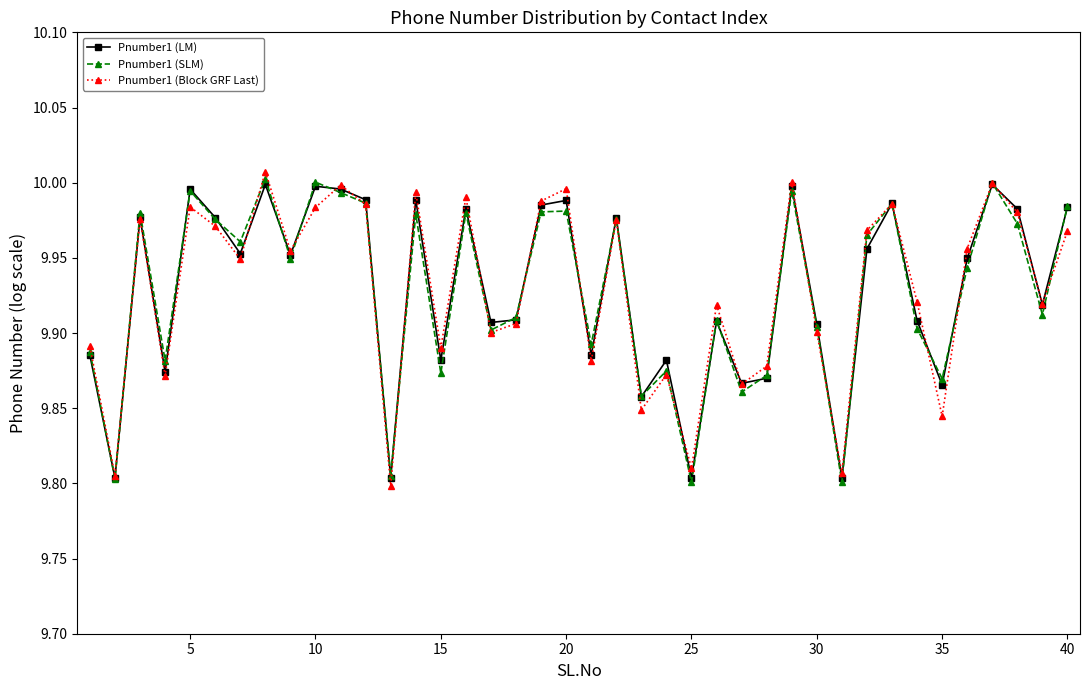

True or false: Pnumber1 (LM) has more than 0 points higher than both neighbors.

True